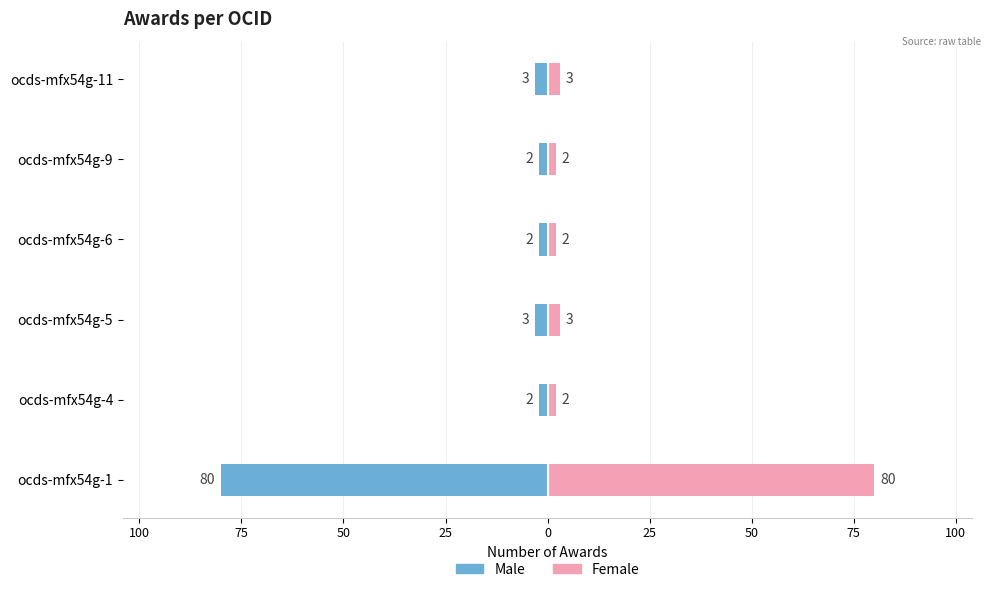

The value of Female at ocds-mfx54g-6 is 3. True or false?

False